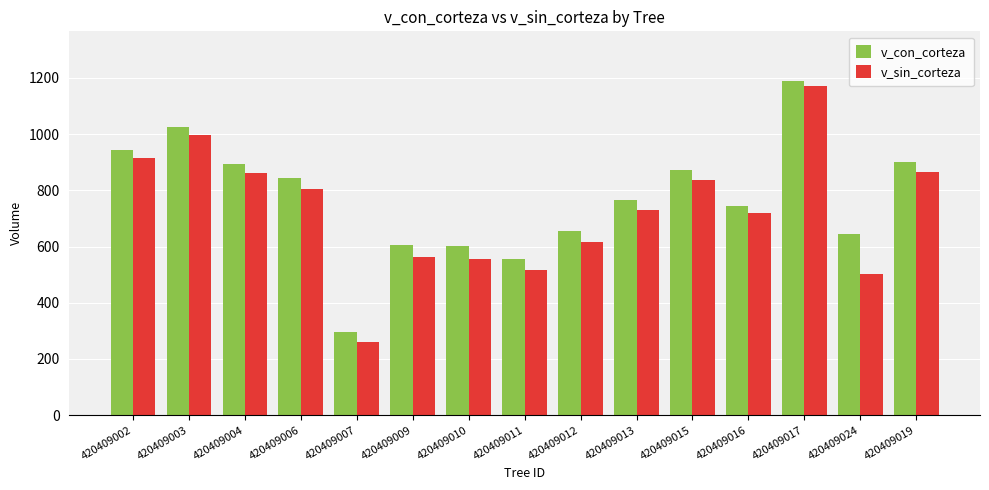

What are all the series names shown in the legend?

v_con_corteza, v_sin_corteza